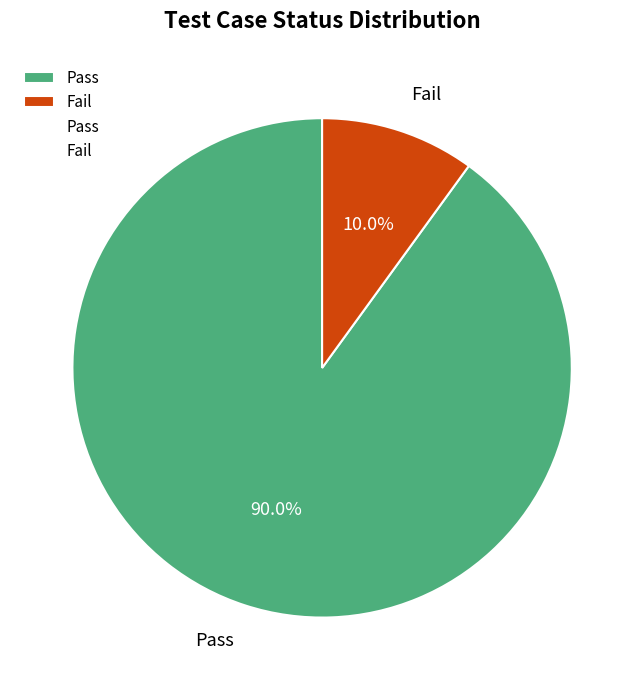

What percentage is NOT represented by Pass?

10.0%